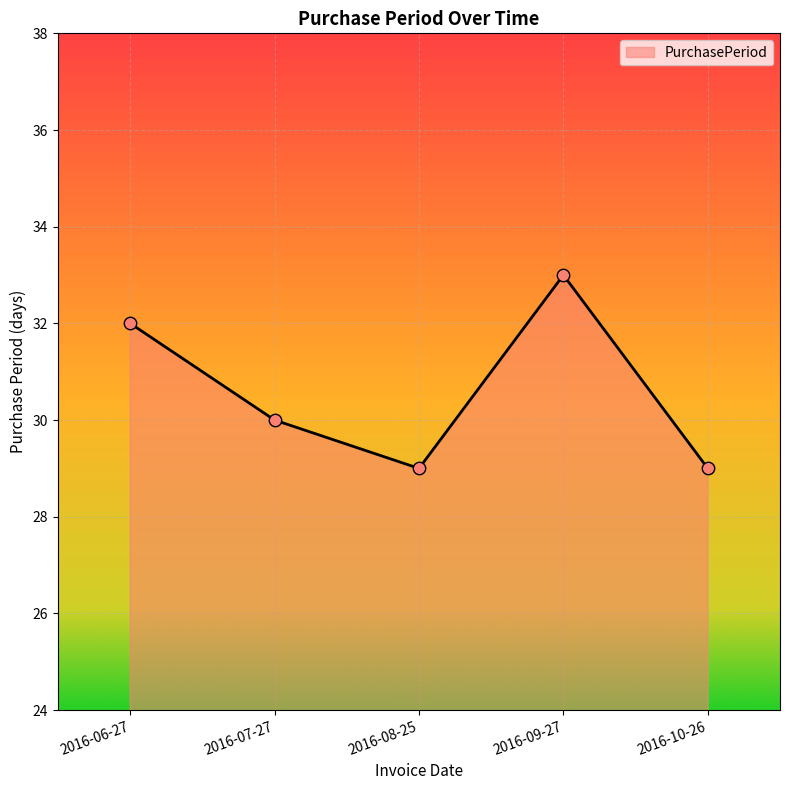

What is the change in value from 2016-06-27 to 2016-07-27?

-2